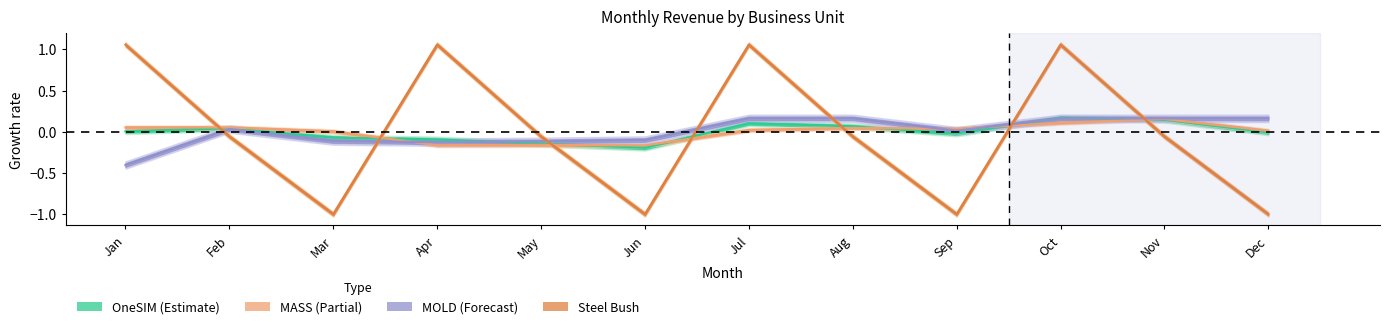

Where is Steel Bush nearest to the value 0?

Feb